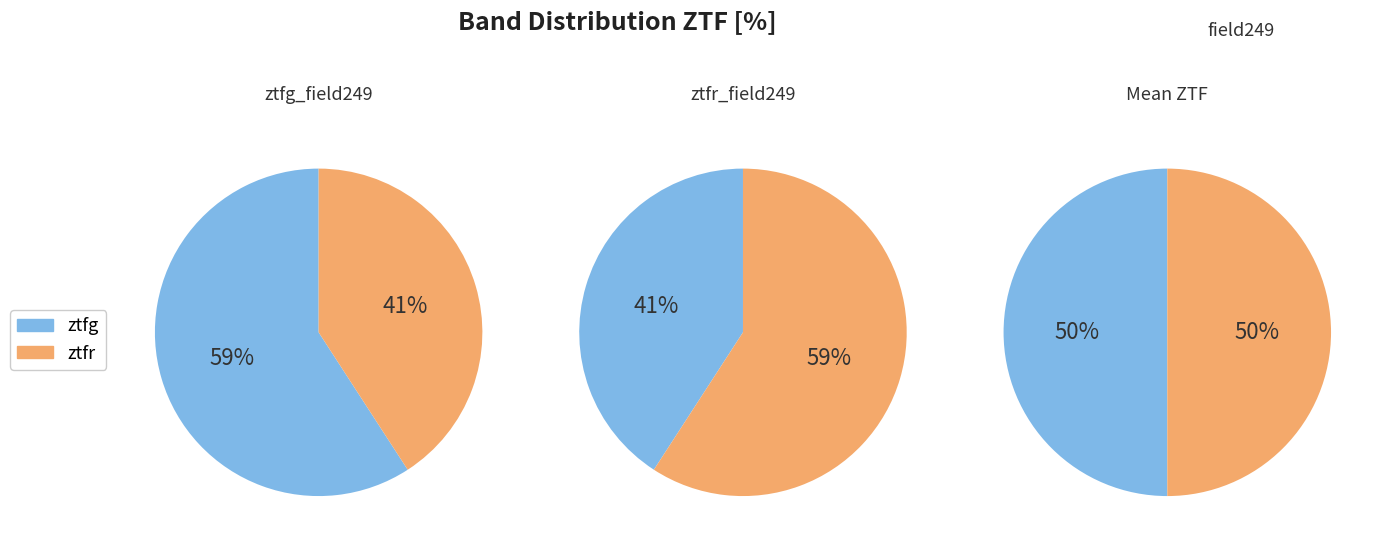

Does any single category account for the majority?

Yes